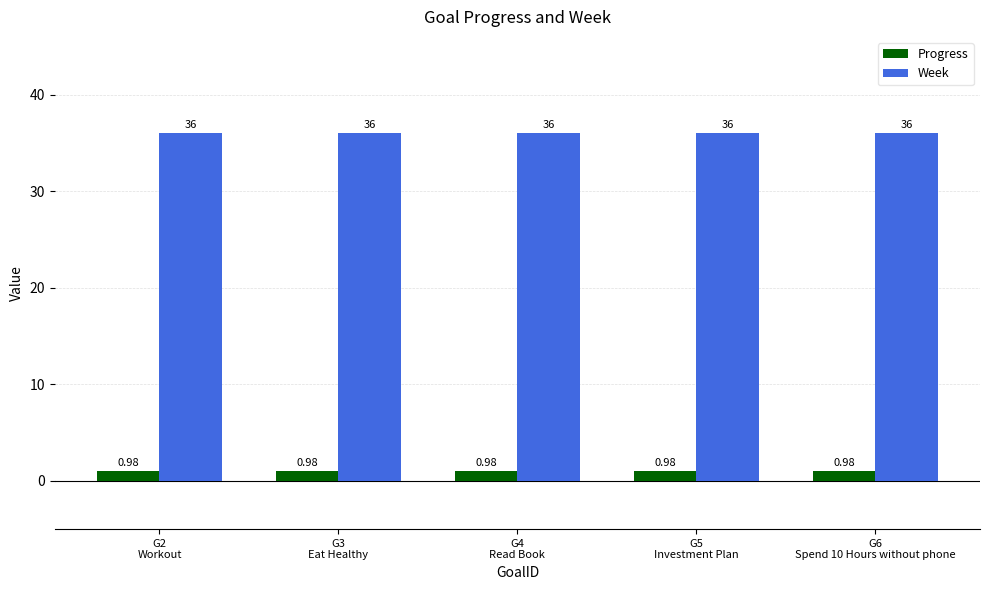

Which series has the largest total across all categories?

Week